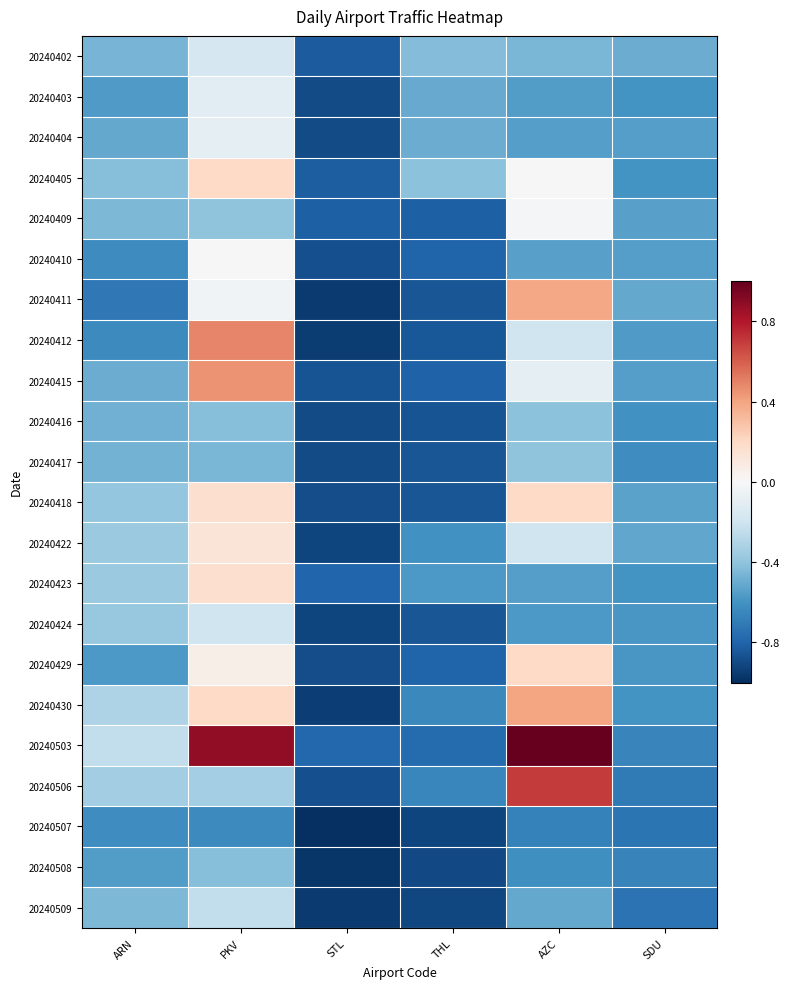

At which label is 20240506 closest to 0?

PKV